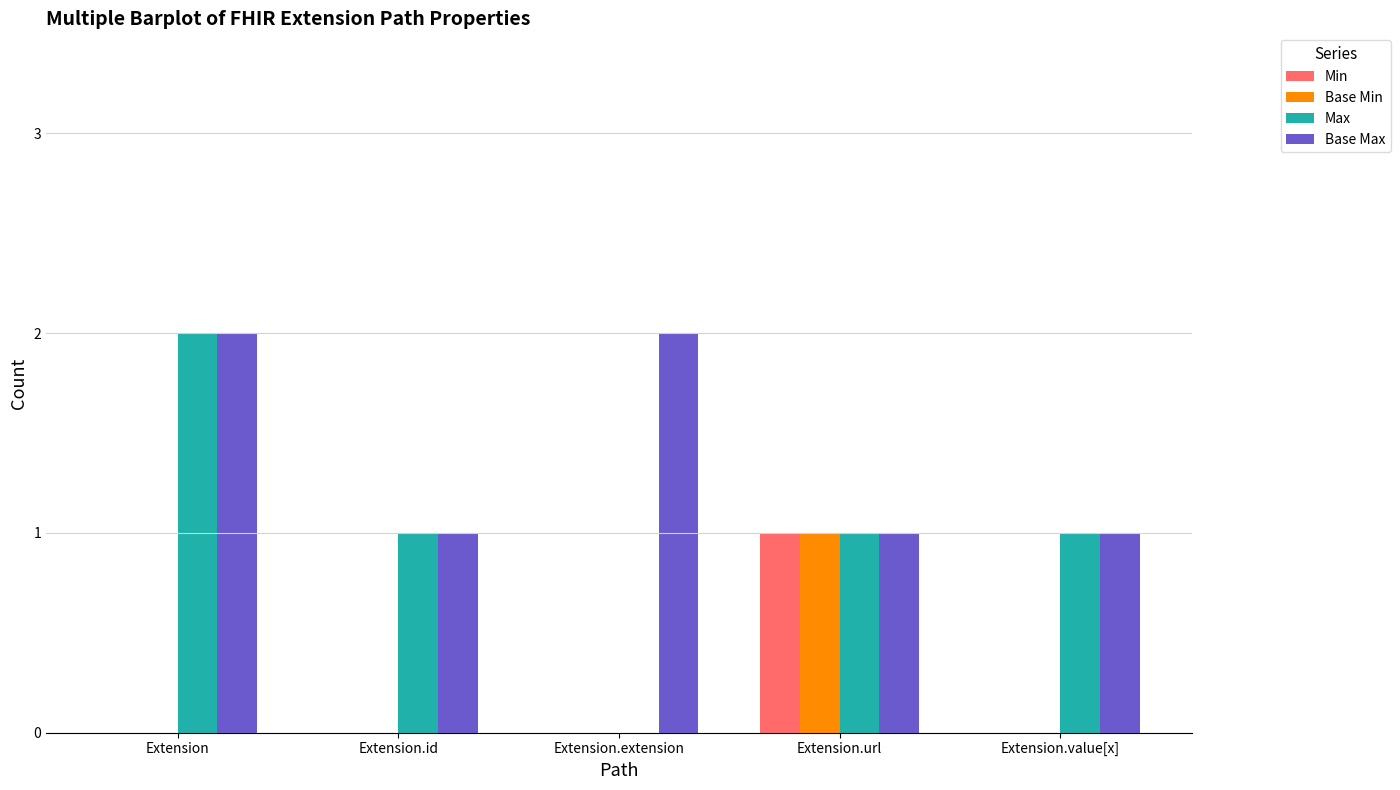

Count the Min values in the range 0 to 1.

5